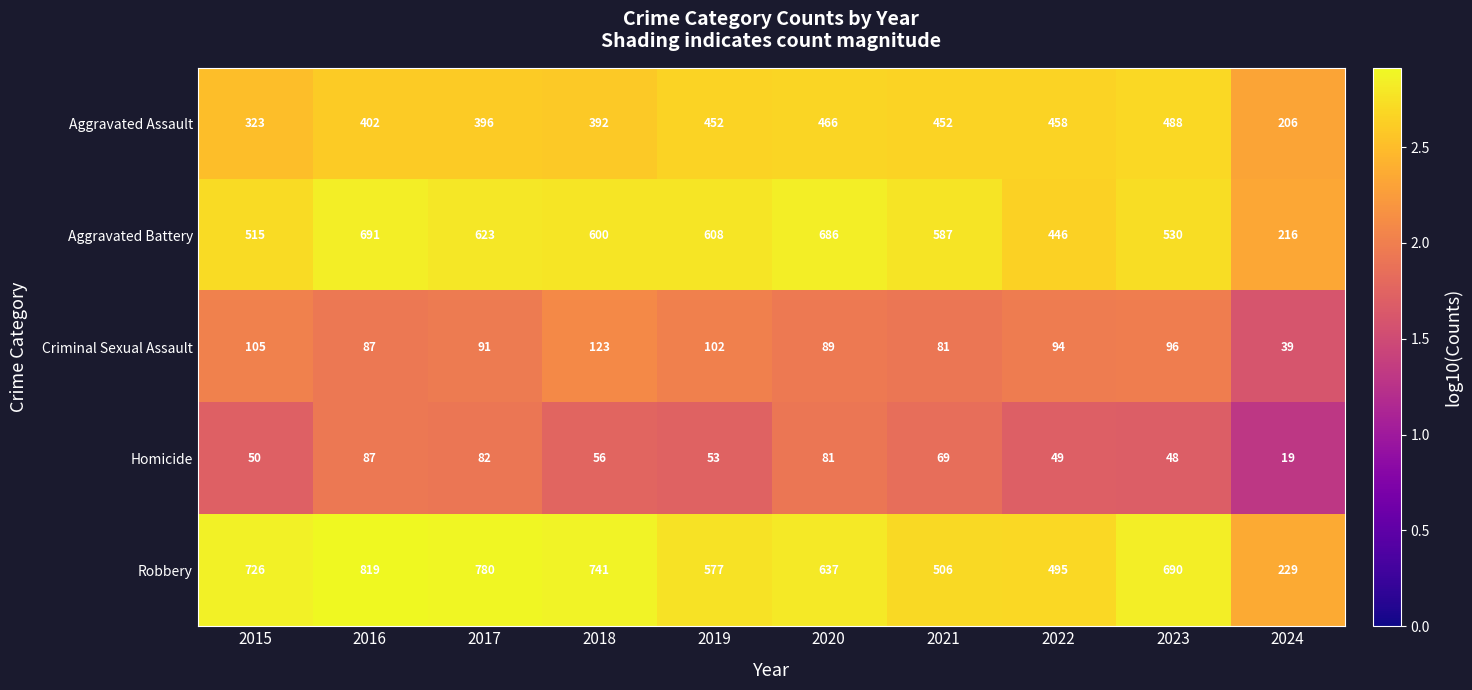

What is the greatest value displayed?

819